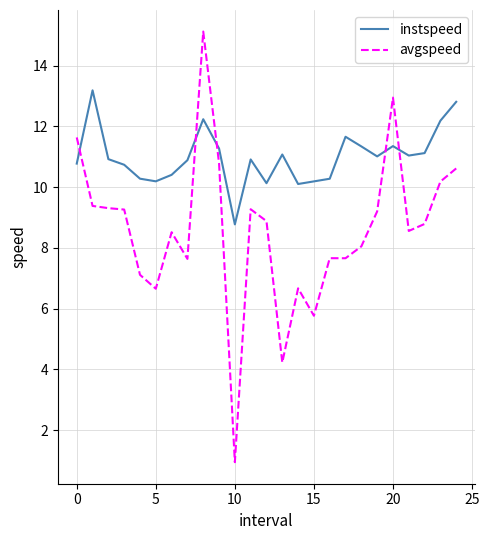

Rank the series by their average value, from lowest to highest.

avgspeed, instspeed